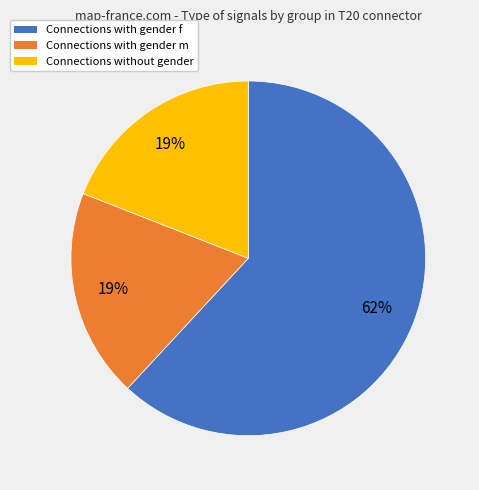

Is the sum of Connections without gender and Connections with gender f greater than half?

Yes